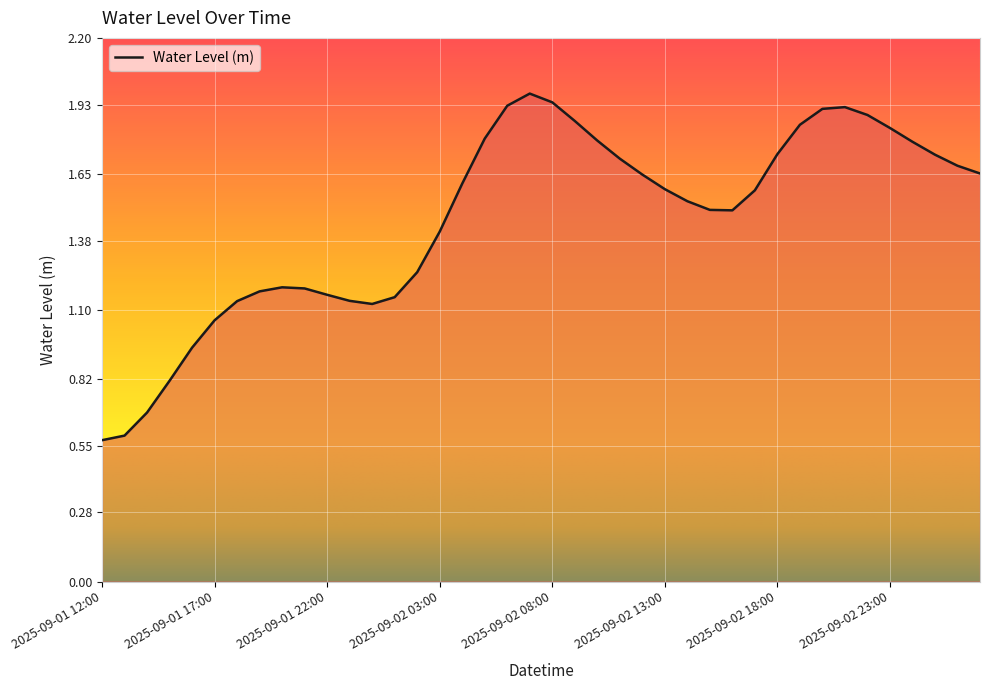

How many lines are shown in the chart?

1